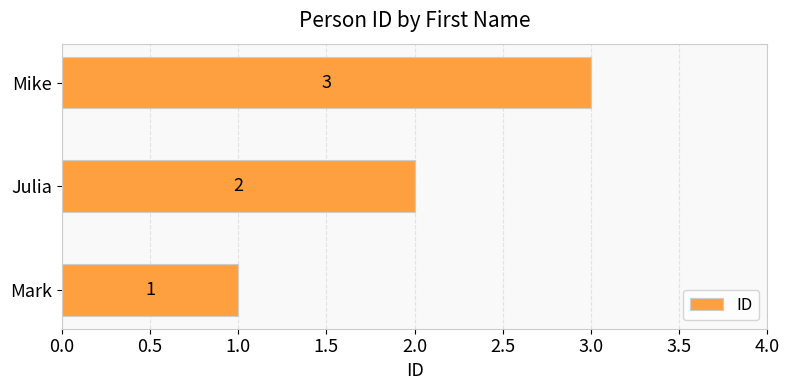

Rank the categories by value from highest to lowest.

Mike, Julia, Mark